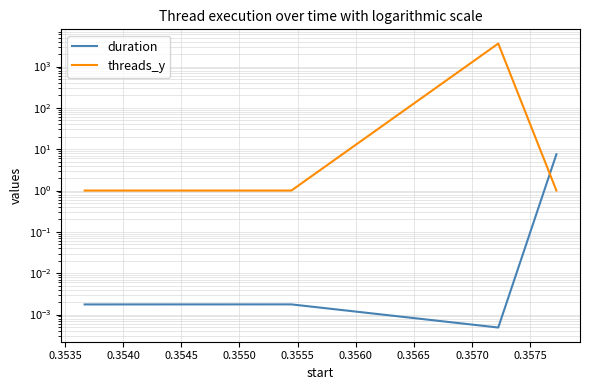

What are all the series names shown in the legend?

duration, threads_y